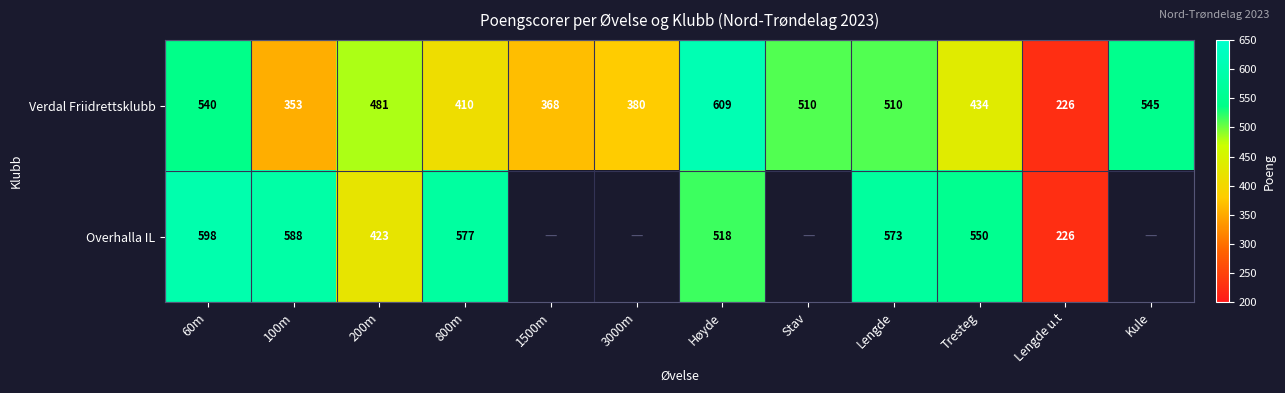

Is it true that Verdal Friidrettsklubb equals 812 at 60m?

False